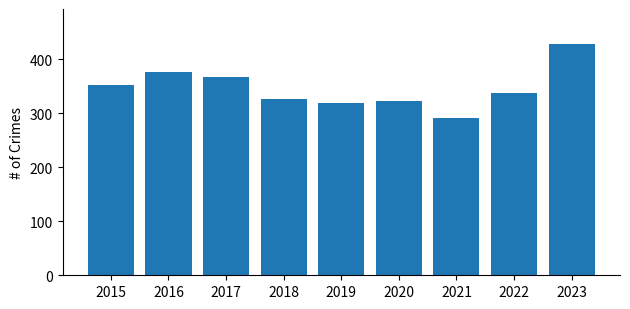

How many bars are there in total?

9